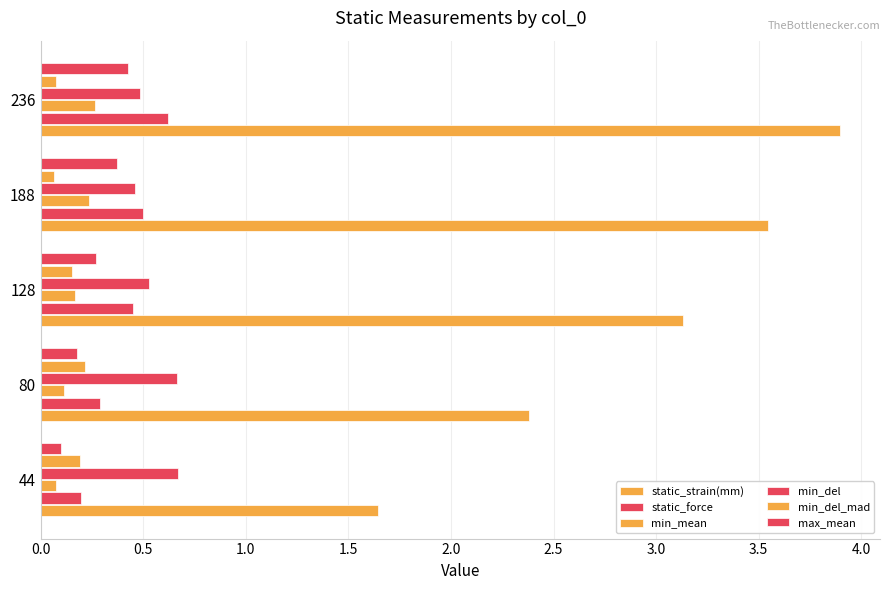

How many distinct data groups are displayed?

6